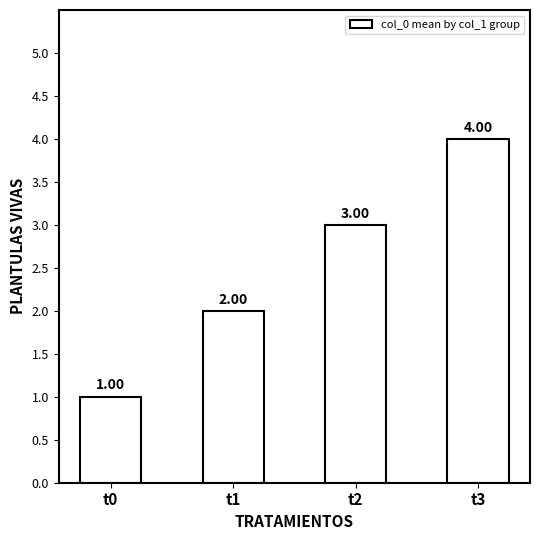

Does the chart contain stacked bars?

No